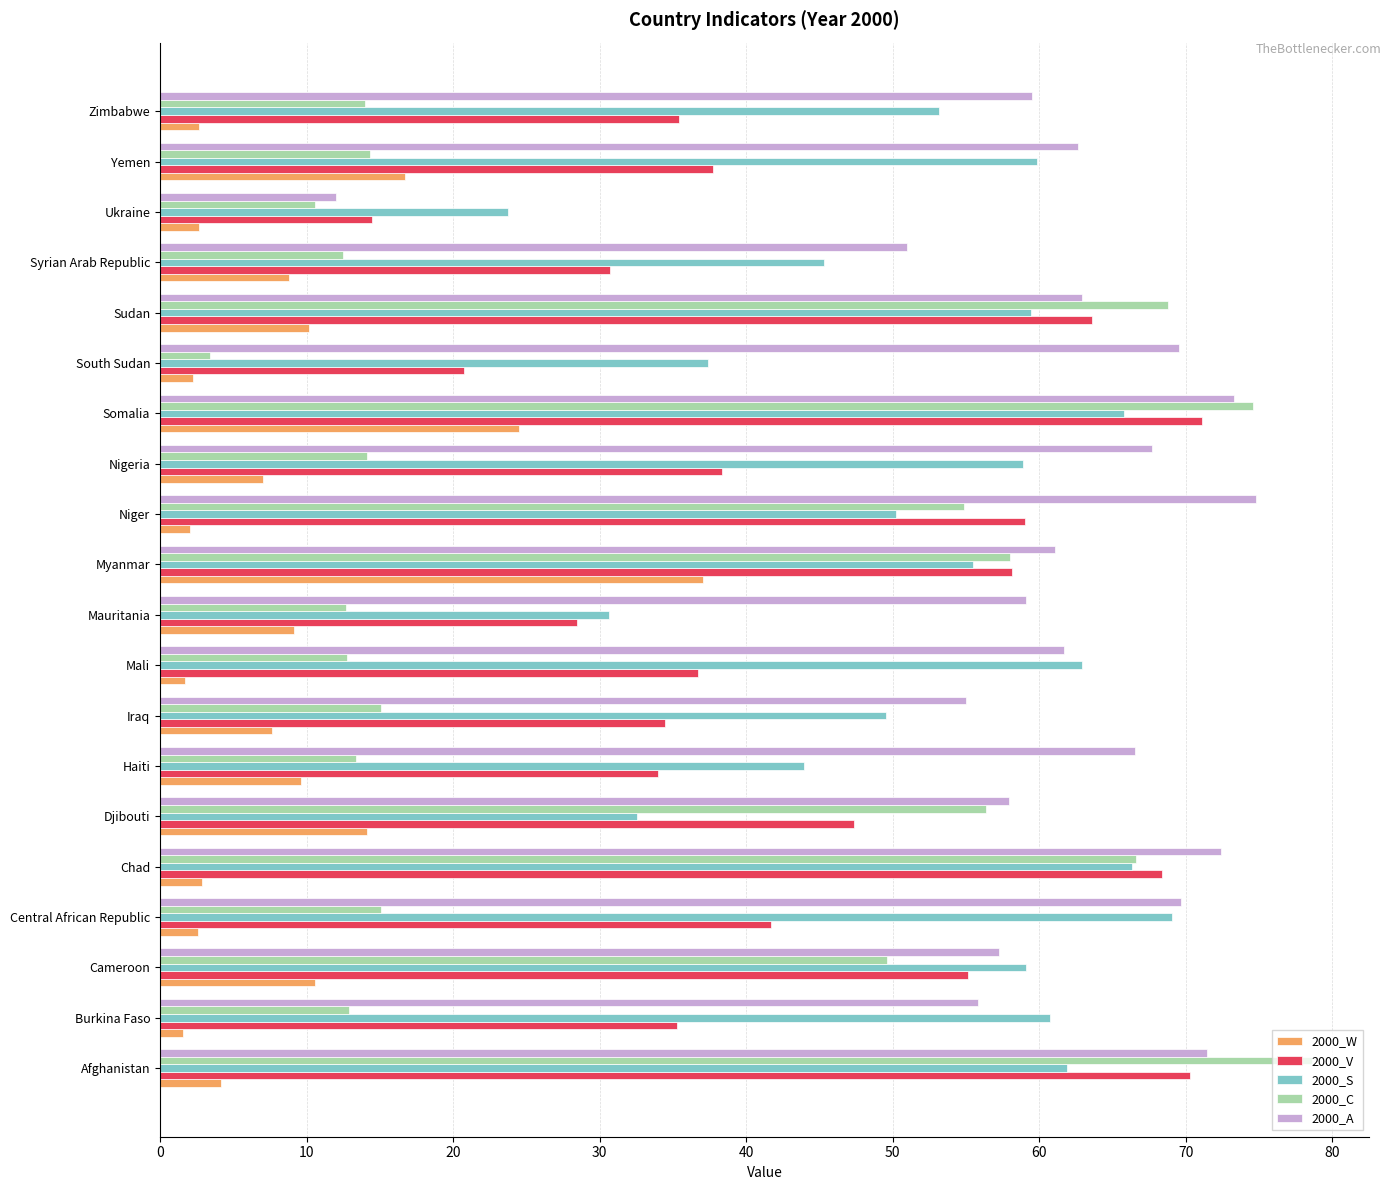

List the series in order of their overall mean, lowest first.

2000_W, 2000_C, 2000_V, 2000_S, 2000_A